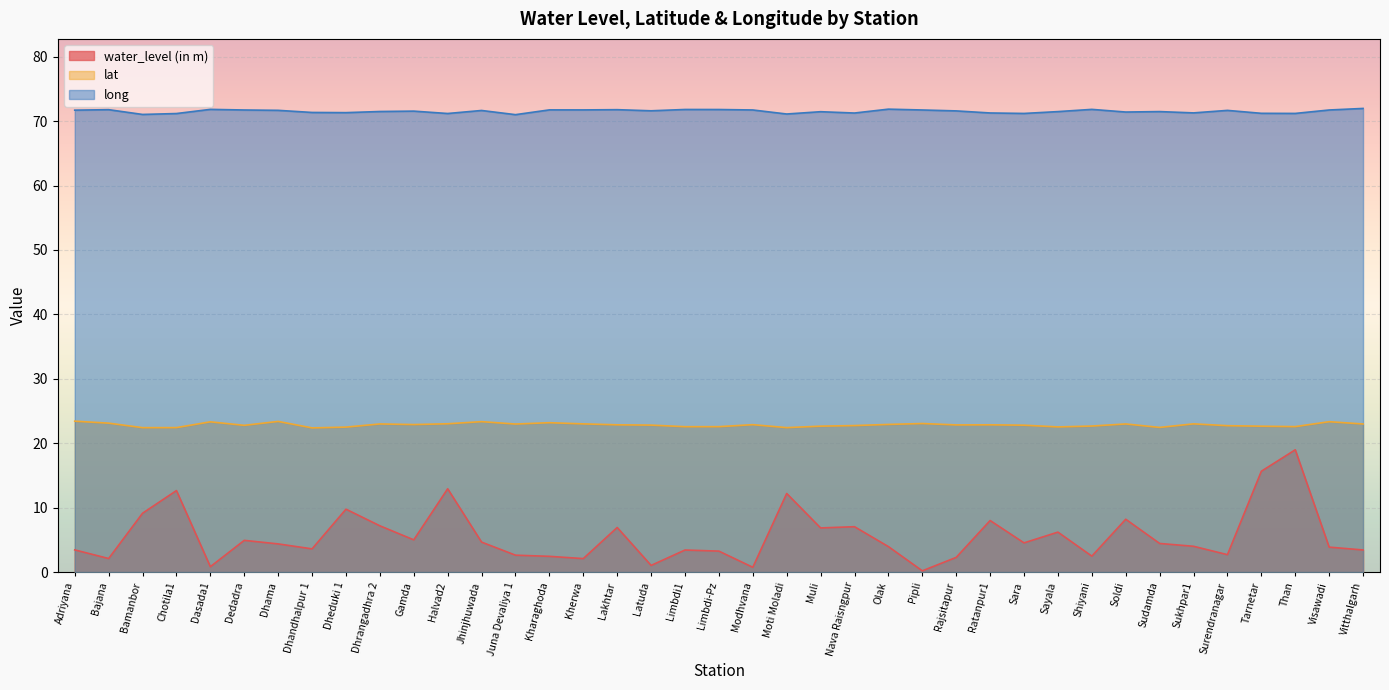

True or false: water_level (in m) and lat intersect in this chart.

False